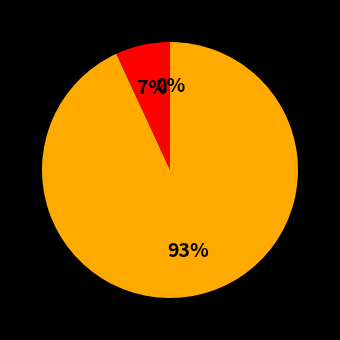

To the nearest percent, what is the average slice percentage?

33%